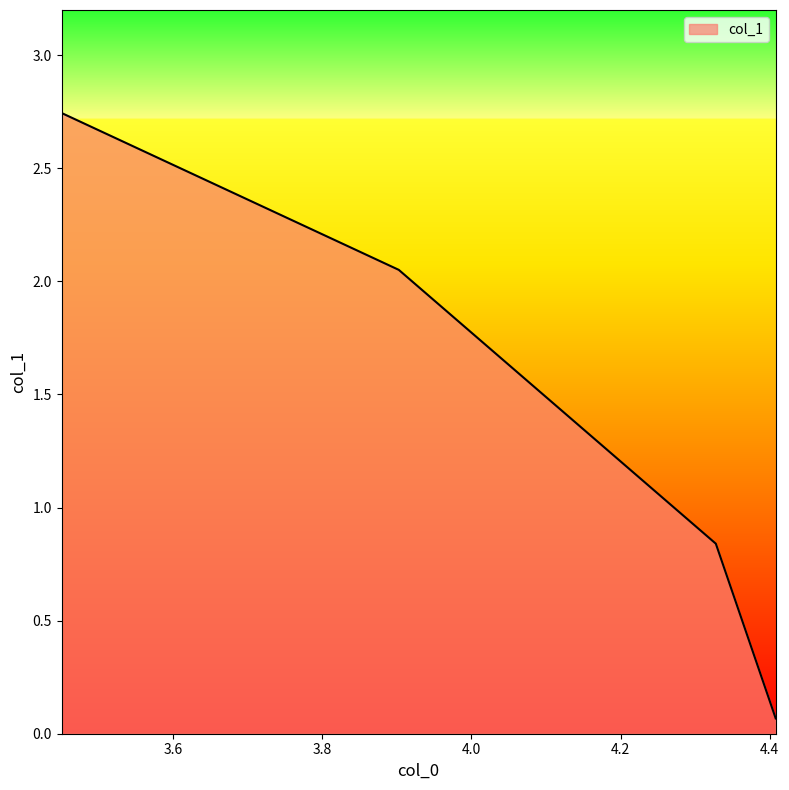

What is the difference between the second highest and minimum values?

2.0